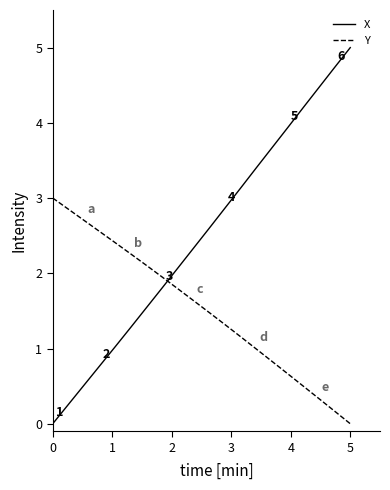

Rank the series by their average value, from highest to lowest.

X, Y